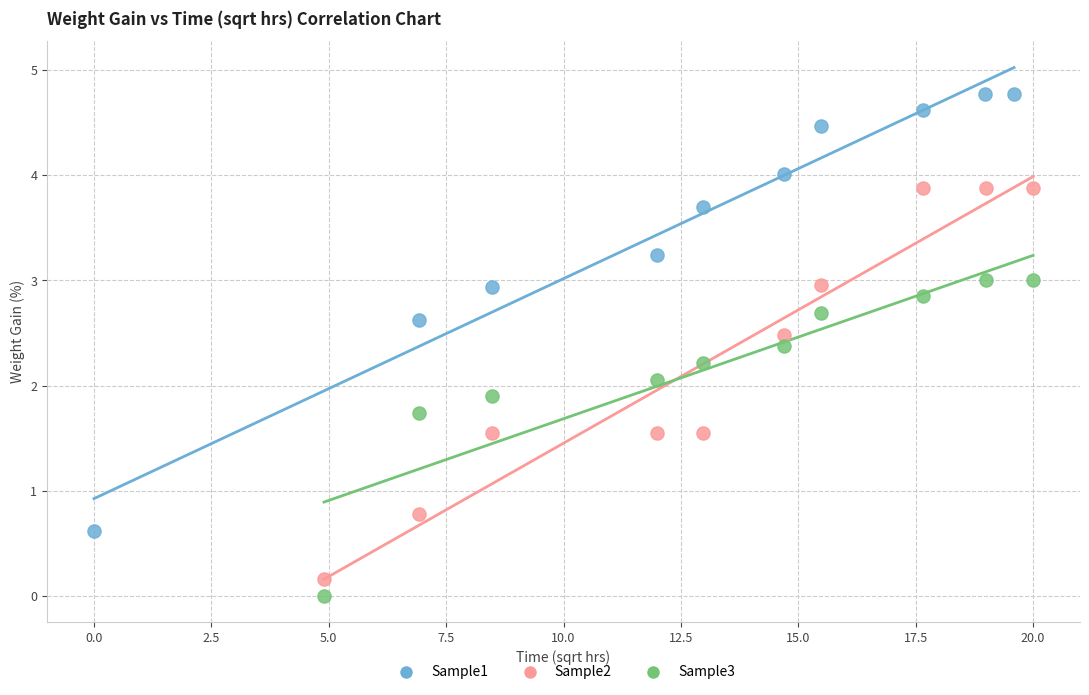

Which series has the widest spread of Y values?

Sample1